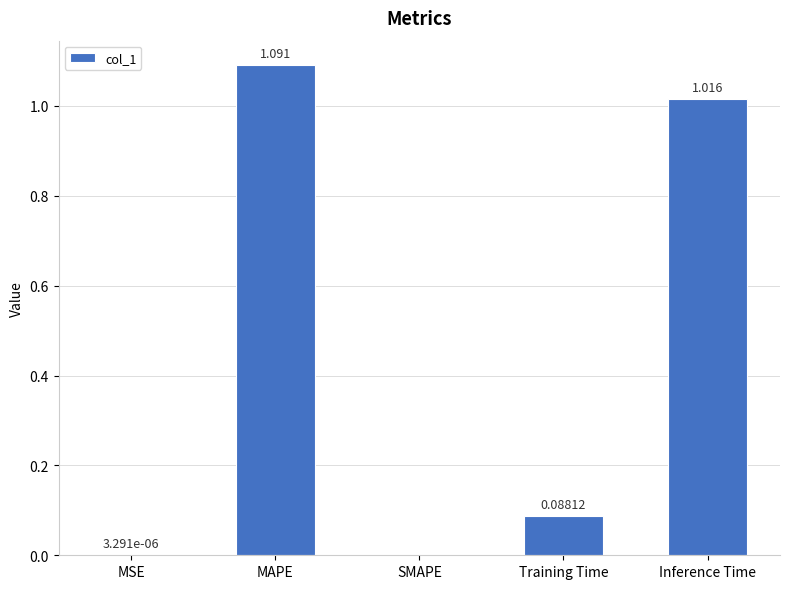

Which label corresponds to the largest value in the chart?

MAPE